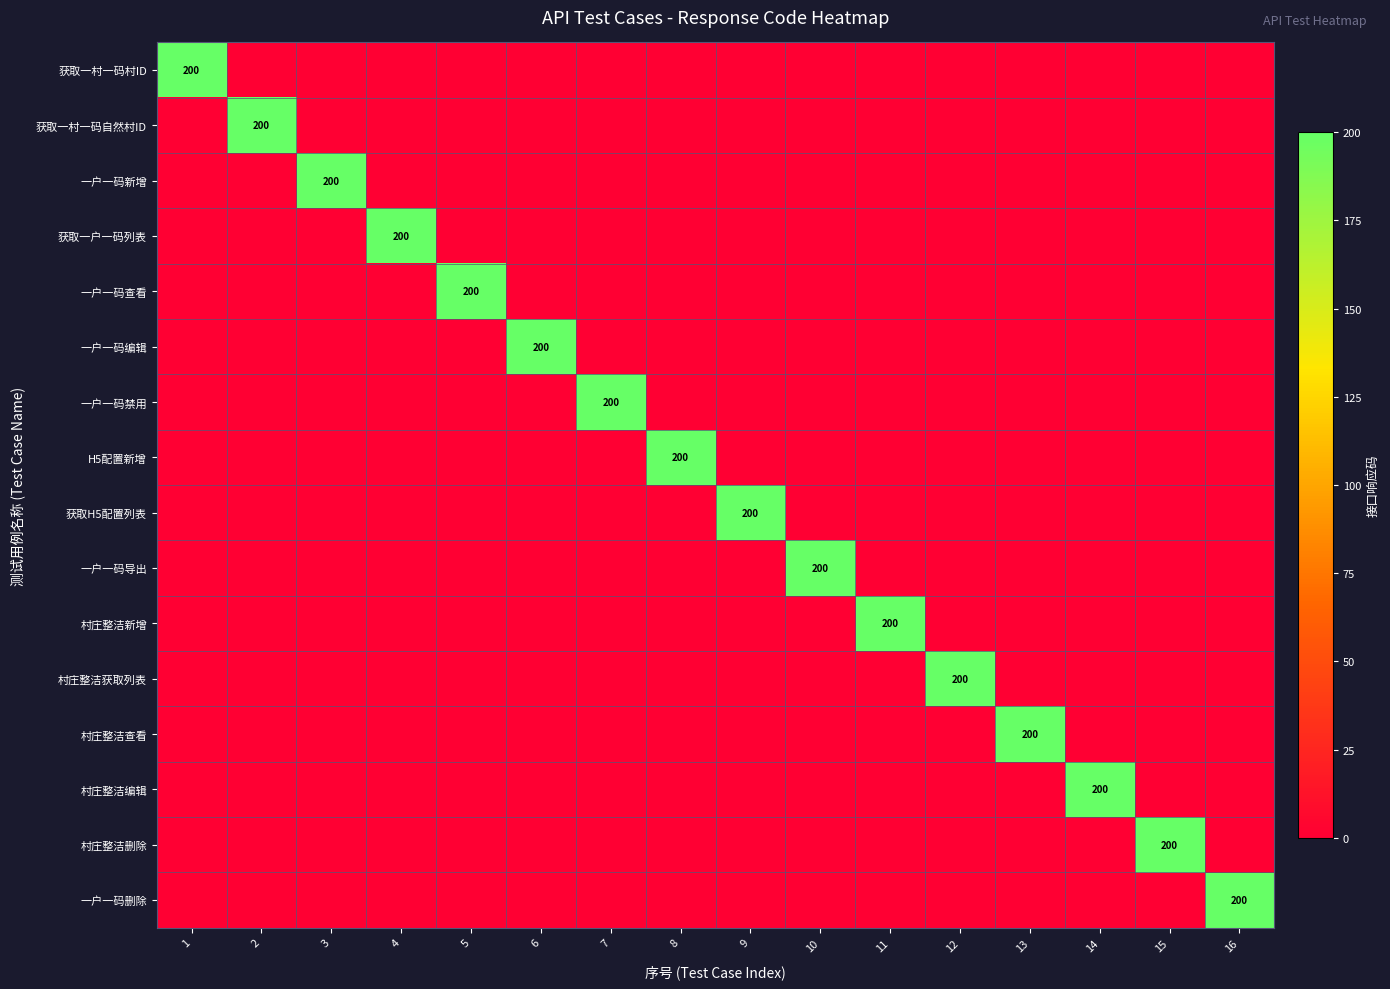

How many categories are shown in the chart?

16